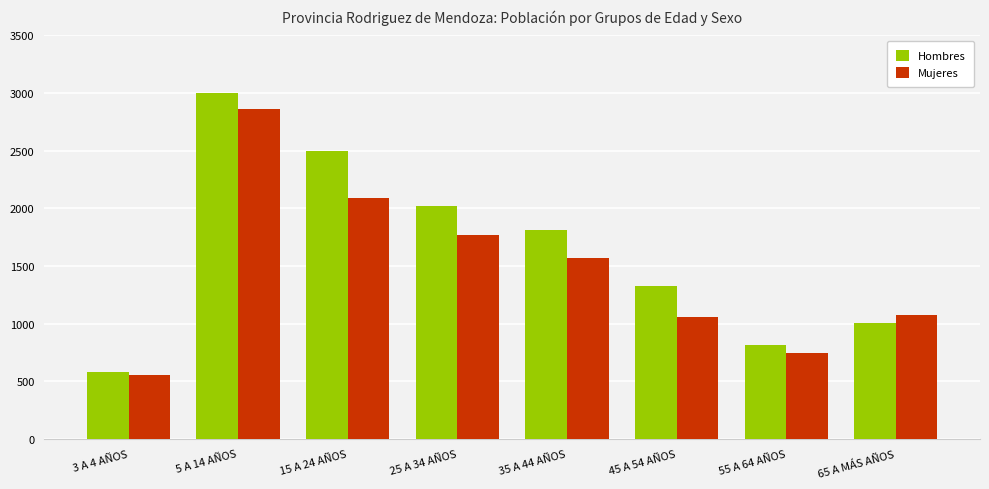

How many bars are there in total?

16